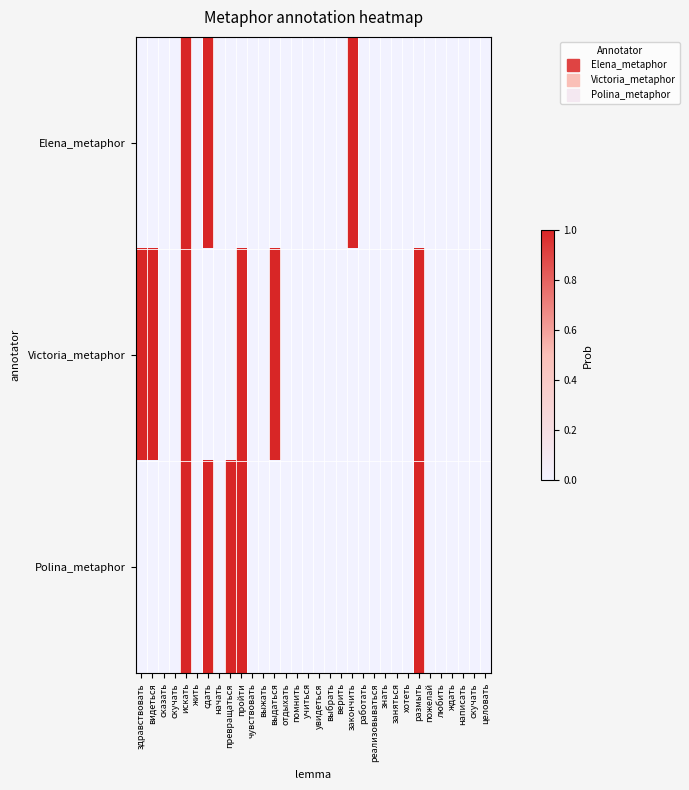

Reading right to left, transcribe all the data shown in this chart.

Elena_metaphor: целовать=0	скучать=0	написать=0	ждать=0	любить=0	пожелай=0	размыть=0	хотеть=0	заняться=0	знать=0	реализовываться=0	работать=0	закончить=1	верить=0	выбрать=0	увидеться=0	учиться=0	помнить=0	отдыхать=0	выдаться=0	выжать=0	чувствовать=0	пройти=0	превращаться=0	начать=0	сдать=1	жить=0	искать=1	скучать=0	сказать=0	видеться=0	здравствовать=0
Victoria_metaphor: целовать=0	скучать=0	написать=0	ждать=0	любить=0	пожелай=0	размыть=1	хотеть=0	заняться=0	знать=0	реализовываться=0	работать=0	закончить=0	верить=0	выбрать=0	увидеться=0	учиться=0	помнить=0	отдыхать=0	выдаться=1	выжать=0	чувствовать=0	пройти=1	превращаться=0	начать=0	сдать=0	жить=0	искать=1	скучать=0	сказать=0	видеться=1	здравствовать=1
Polina_metaphor: целовать=0	скучать=0	написать=0	ждать=0	любить=0	пожелай=0	размыть=1	хотеть=0	заняться=0	знать=0	реализовываться=0	работать=0	закончить=0	верить=0	выбрать=0	увидеться=0	учиться=0	помнить=0	отдыхать=0	выдаться=0	выжать=0	чувствовать=0	пройти=1	превращаться=1	начать=0	сдать=1	жить=0	искать=1	скучать=0	сказать=0	видеться=0	здравствовать=0